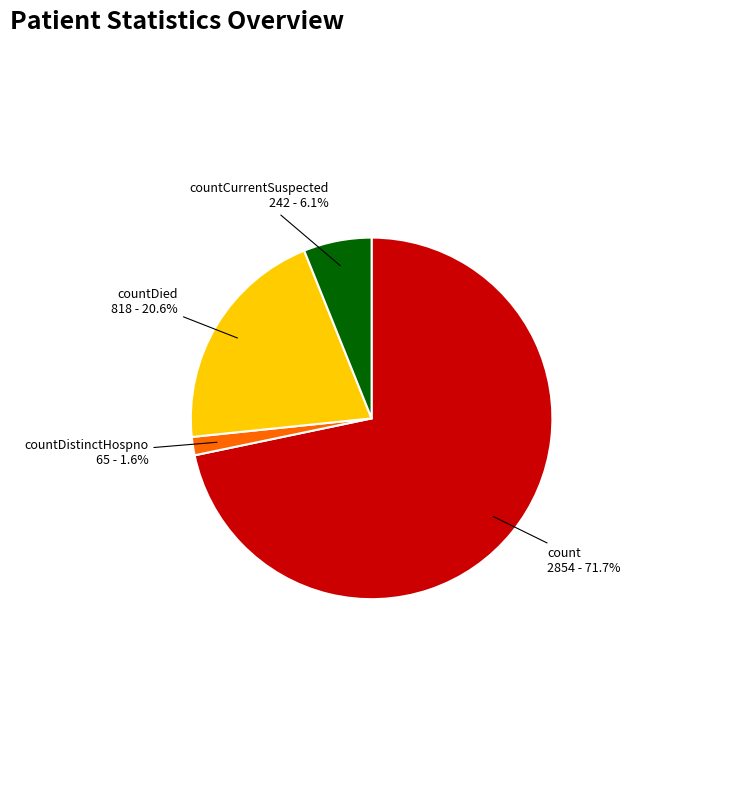

To the nearest percent, what percentage of the pie is countCurrentSuspected?

6%